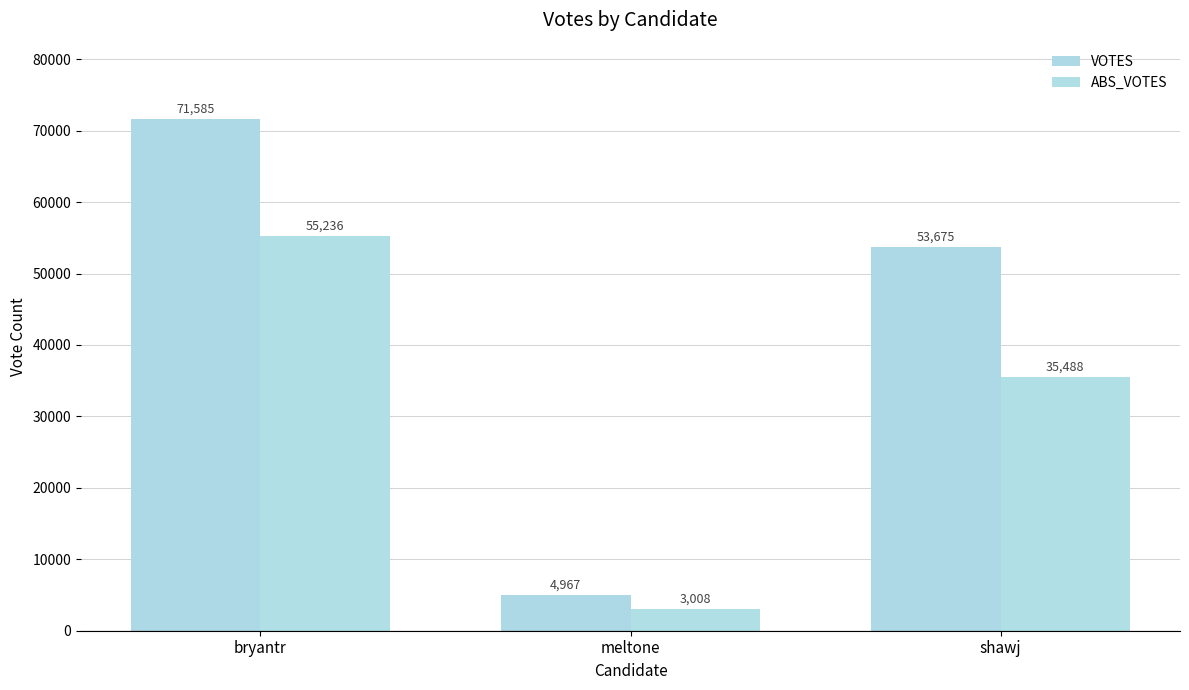

At which label does VOTES first exceed 53675?

bryantr